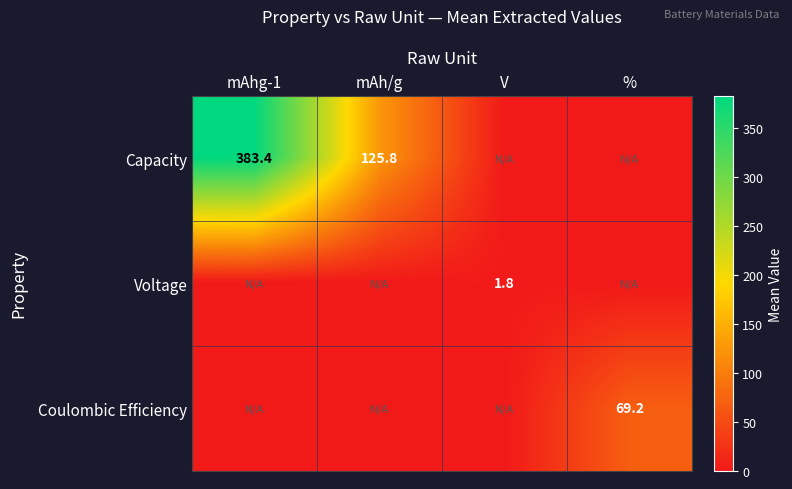

The value of Capacity at mAhg-1 is 383.4. True or false?

True